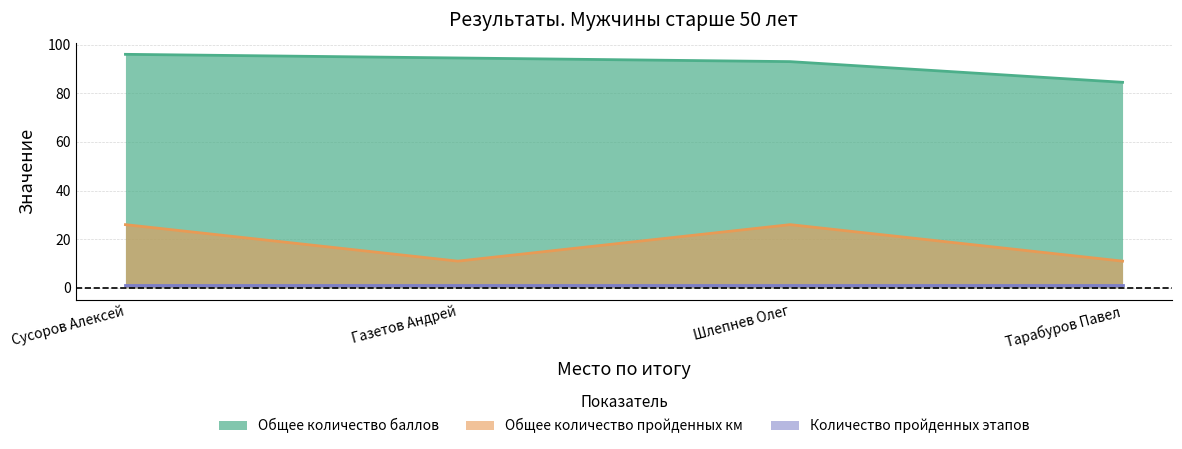

What is the average value of the Общее количество баллов series?

92.0